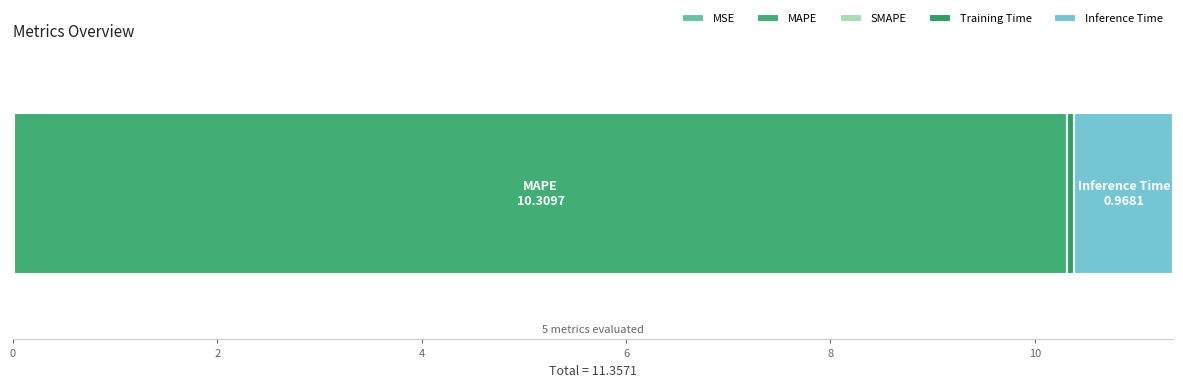

Reading left to right, transcribe all the data shown in this chart.

0.0	10.3	0.0	0.1	1.0